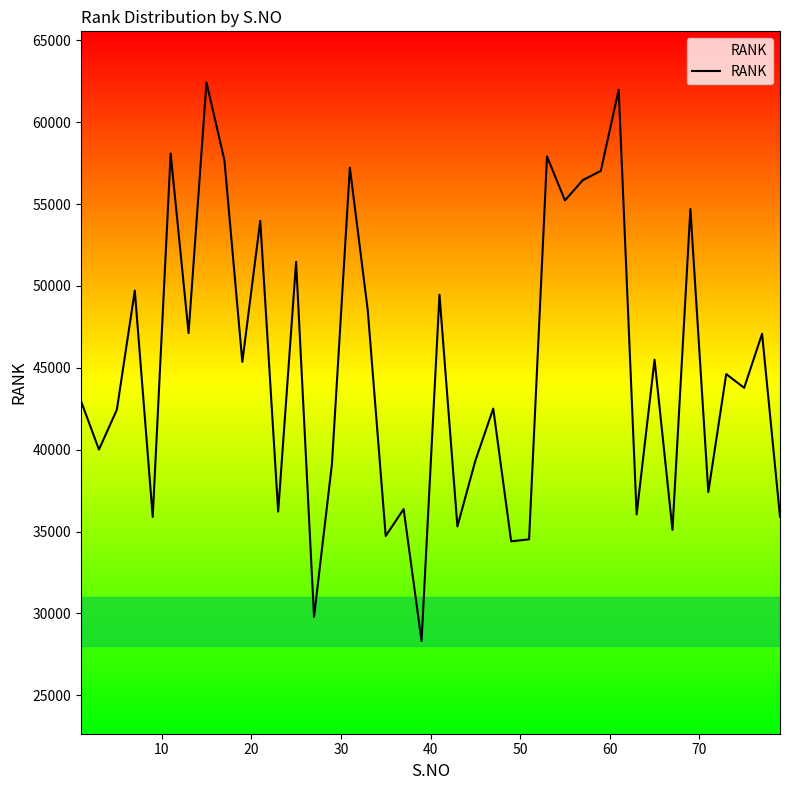

What is the difference between the maximum and minimum values?

34128